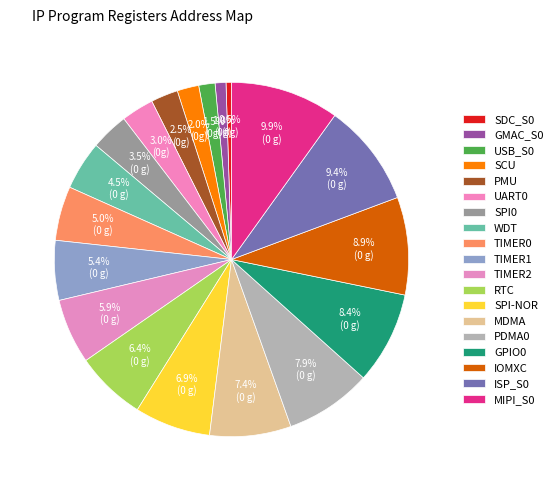

How many segments does this pie chart have?

19